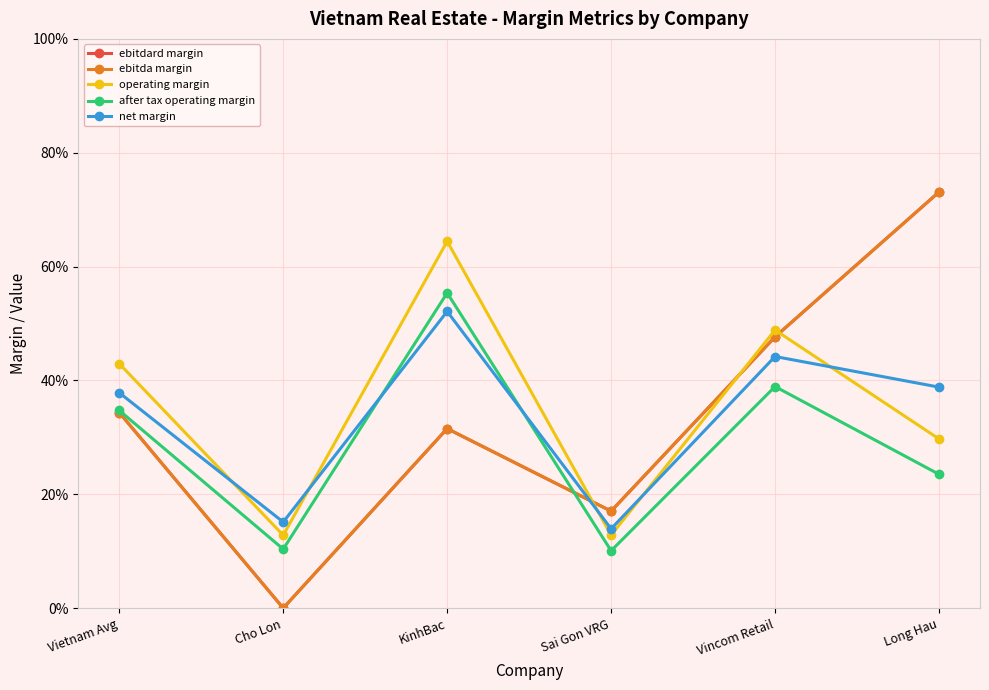

Is this an area chart (filled region under the line)?

No